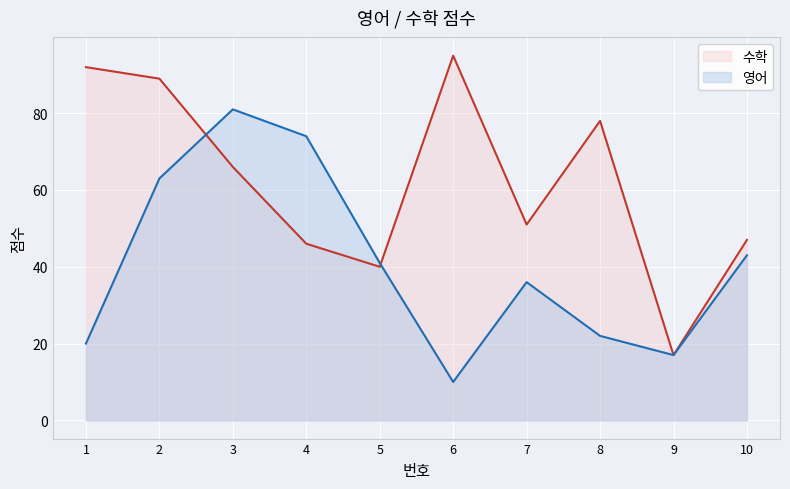

True or false: 수학 and 영어 intersect in this chart.

True